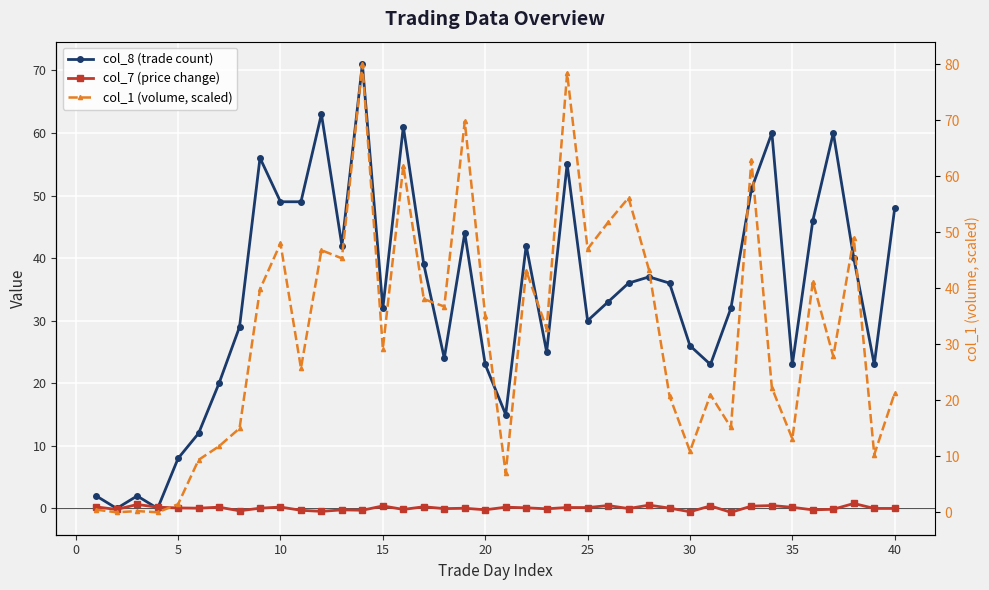

Reading left to right, extract all data points from this chart.

col_8 (trade count): 2.0	0.0	2.0	0.0	8.0	12.0	20.0	29.0	56.0	49.0	49.0	63.0	42.0	71.0	32.0	61.0	39.0	24.0	44.0	23.0	15.0	42.0	25.0	55.0	30.0	33.0	36.0	37.0	36.0	26.0	23.0	32.0	51.0	60.0	23.0	46.0	60.0	40.0	23.0	48.0
col_7 (price change): 0.2	-0.2	0.6	0.2	0.1	0.0	0.2	-0.4	0.0	0.2	-0.3	-0.5	-0.2	-0.3	0.4	-0.2	0.3	-0.0	0.0	-0.2	0.2	0.1	-0.1	0.1	0.1	0.5	-0.0	0.5	0.1	-0.5	0.4	-0.6	0.4	0.5	0.2	-0.2	-0.1	0.8	0.0	0.0
col_1 (volume, scaled): 0.5	0.0	0.2	0.0	1.5	9.4	11.8	15.0	39.8	48.0	25.7	46.8	45.3	80.0	29.2	61.9	38.1	36.7	69.8	35.1	7.0	43.1	32.8	78.4	47.0	51.7	56.1	43.2	20.8	10.9	21.0	15.1	62.8	22.2	13.1	41.2	27.8	49.0	10.3	21.3